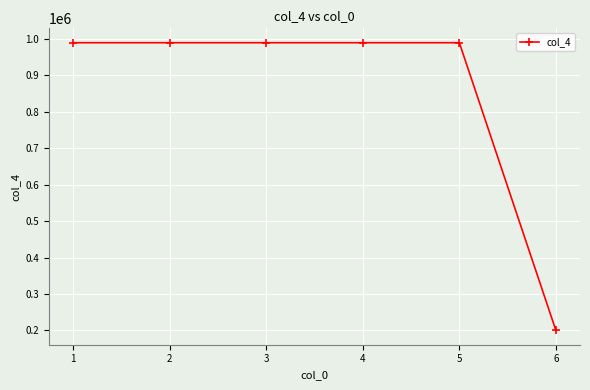

True or false: the data shows 1775376 at 2.

False